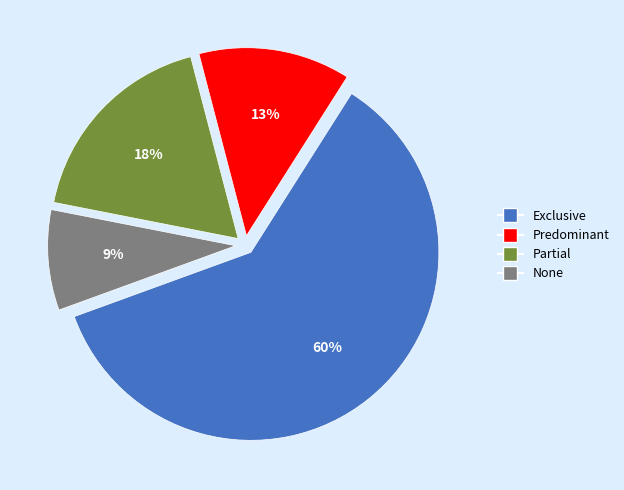

Combined, do Predominant and None account for over 50%?

No